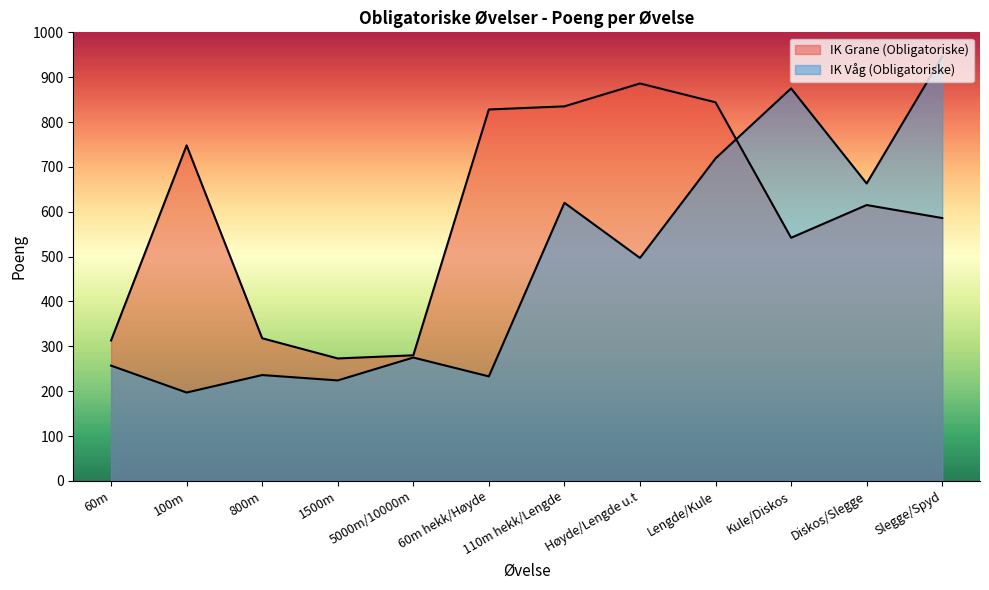

What is the highest value of the IK Grane (Obligatoriske) series?

886